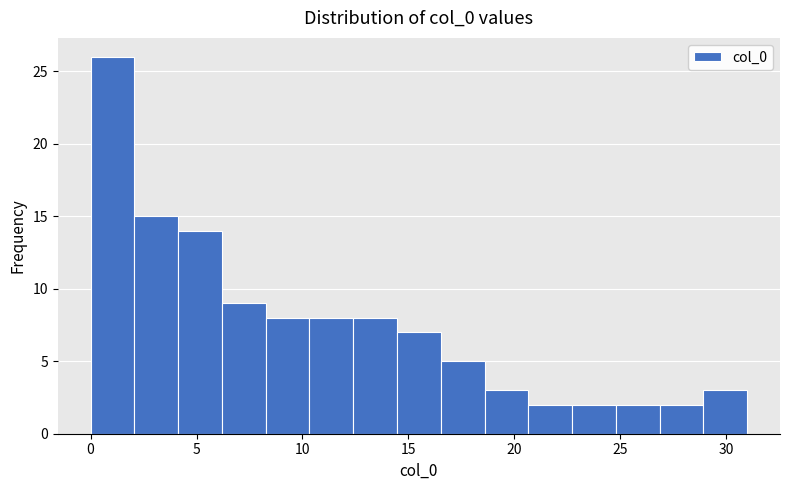

Which range on the x-axis has the tallest bar?

0.0 to 2.0